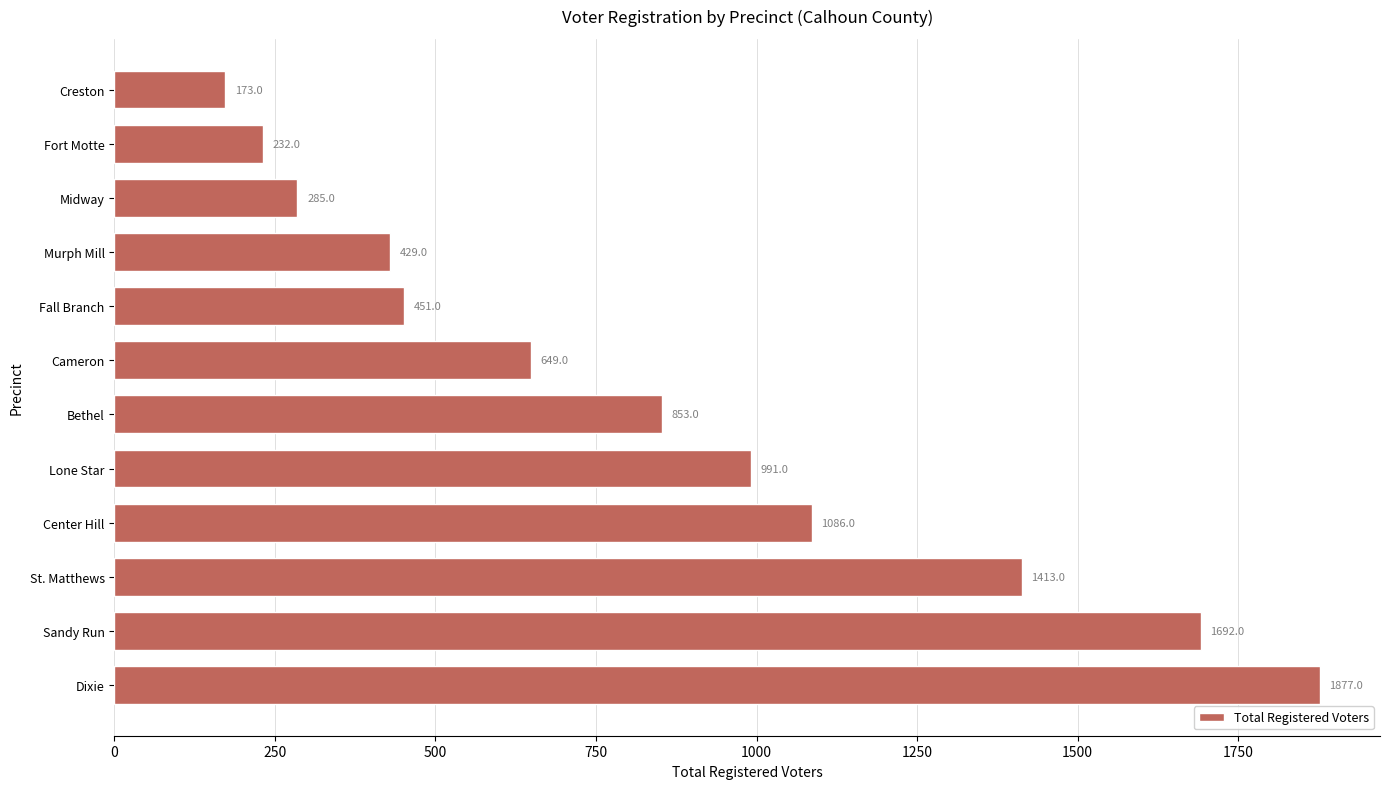

What is the maximum value shown in the chart?

1877